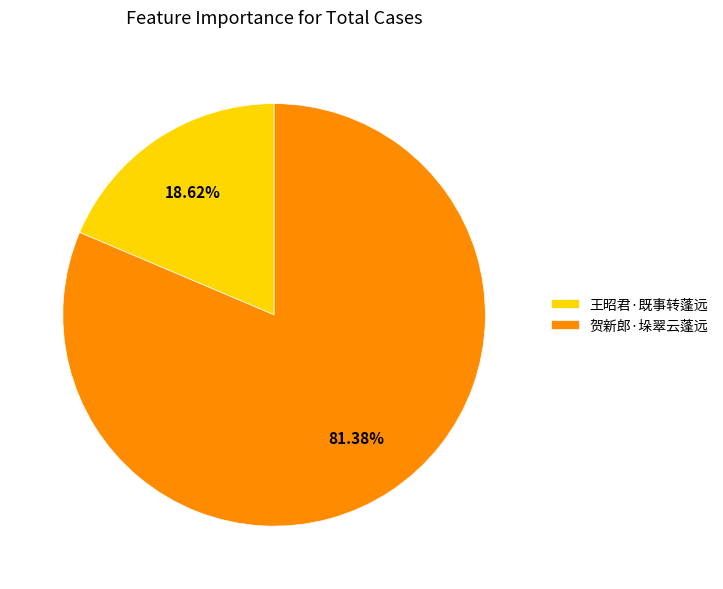

To the nearest percent, what is the difference between the largest and smallest slice percentages?

63%